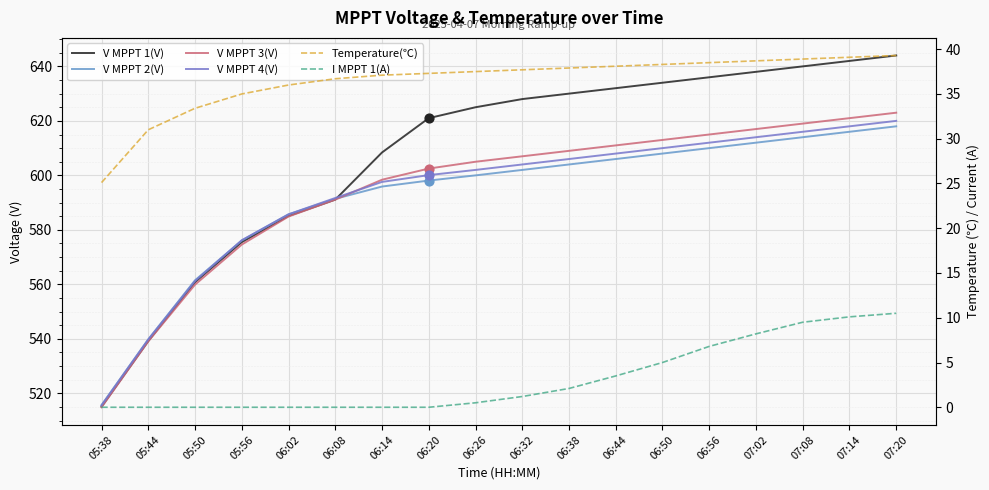

Which series has the largest total across all categories?

V MPPT 1(V)